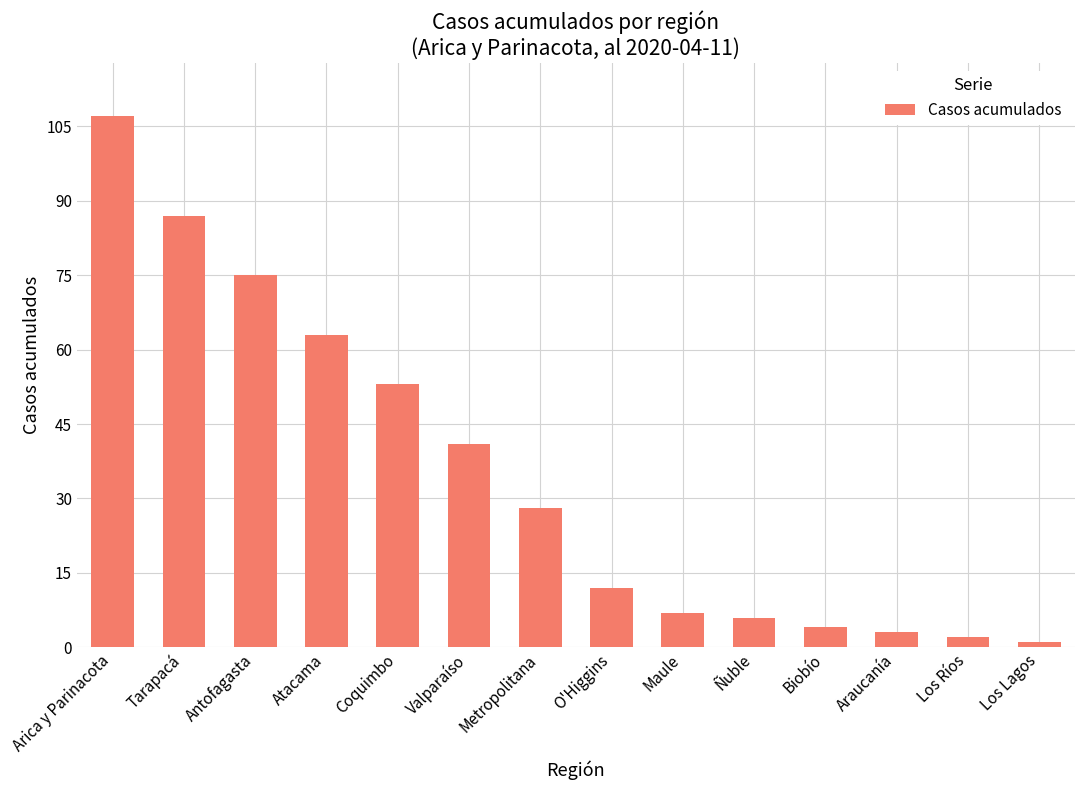

Which has a higher value, Los Ríos or Valparaíso?

Valparaíso